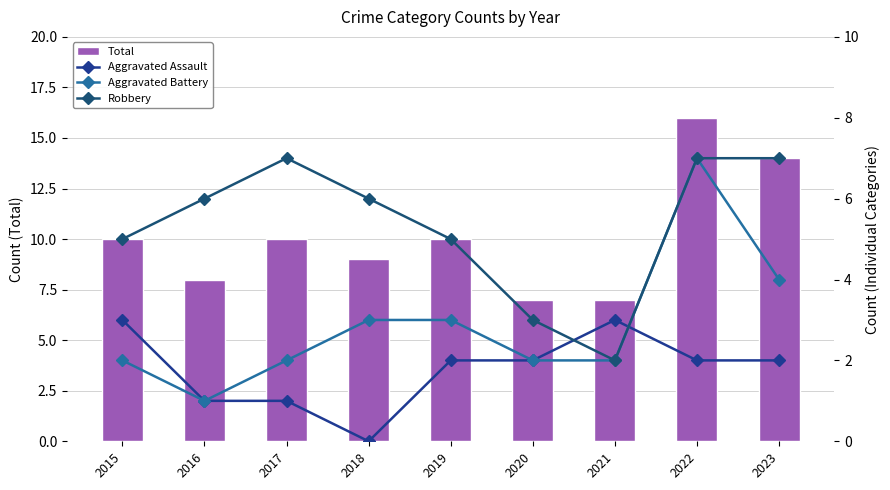

At which label does Total reach its peak?

2022